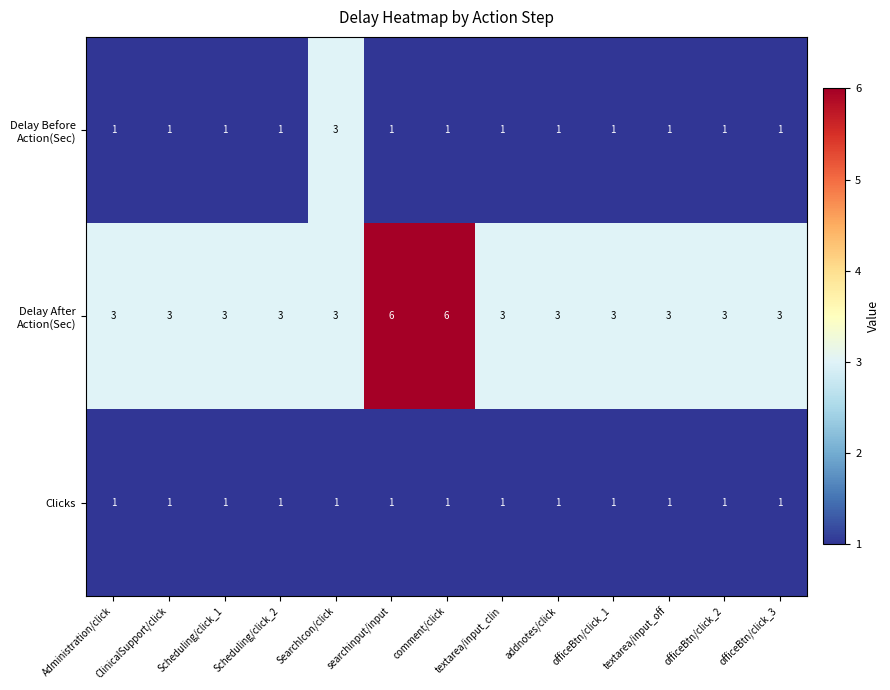

True or false: Clicks has a value of 1 at textarea/input_off.

True